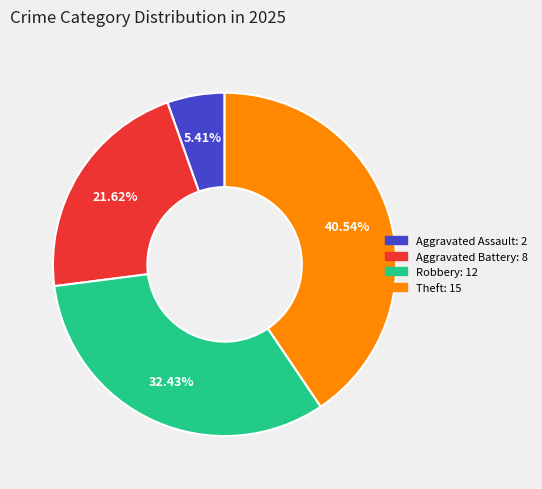

Is it true that Theft is 41% of the pie?

True